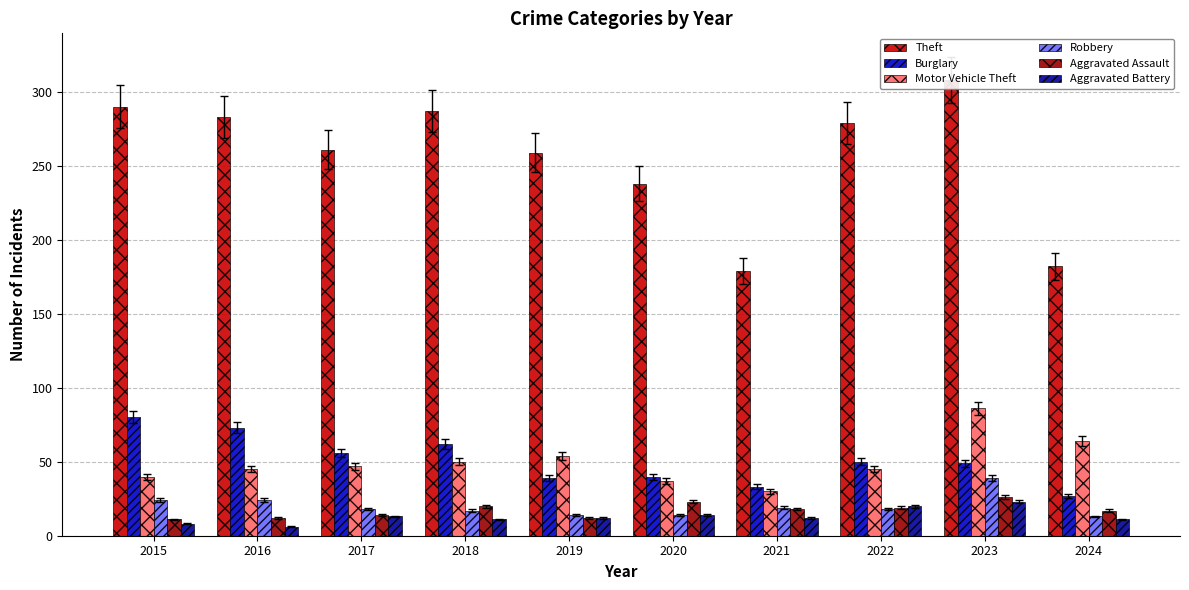

What is the maximum value shown in the chart?

308